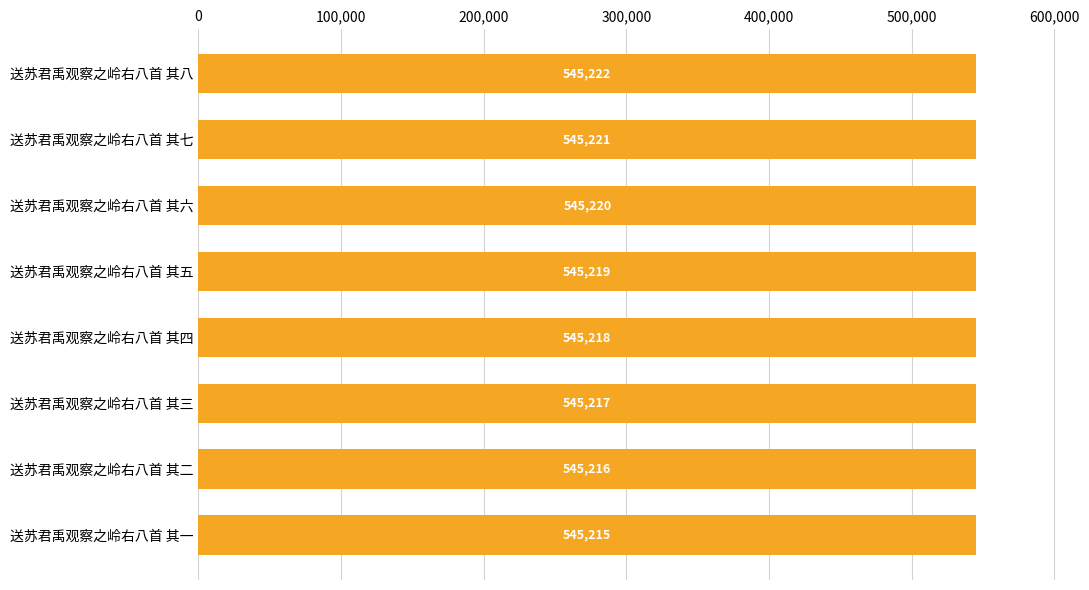

What is the minimum value shown in the chart?

545215